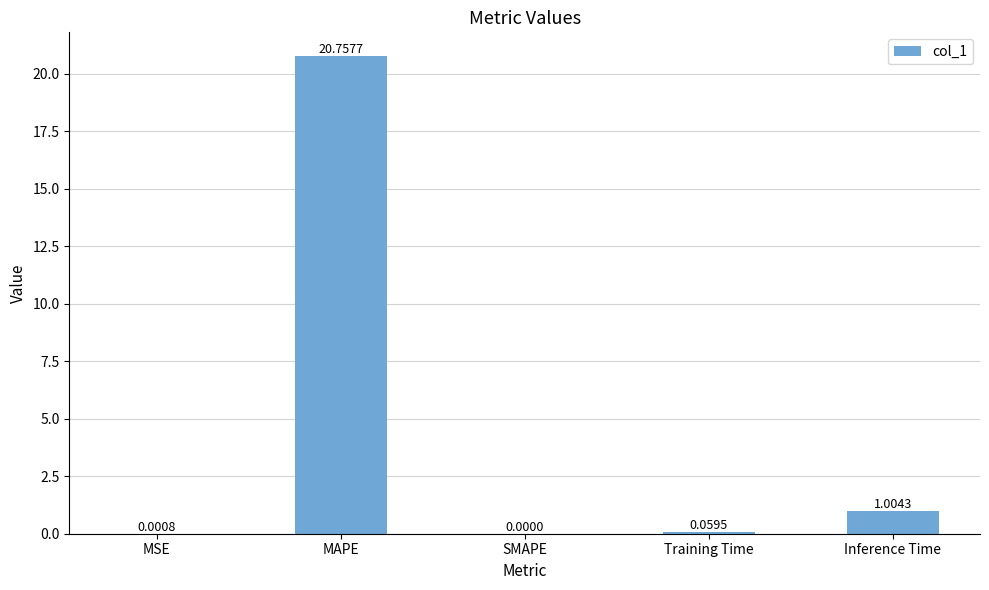

True or false: the data shows 0.0 at SMAPE.

True